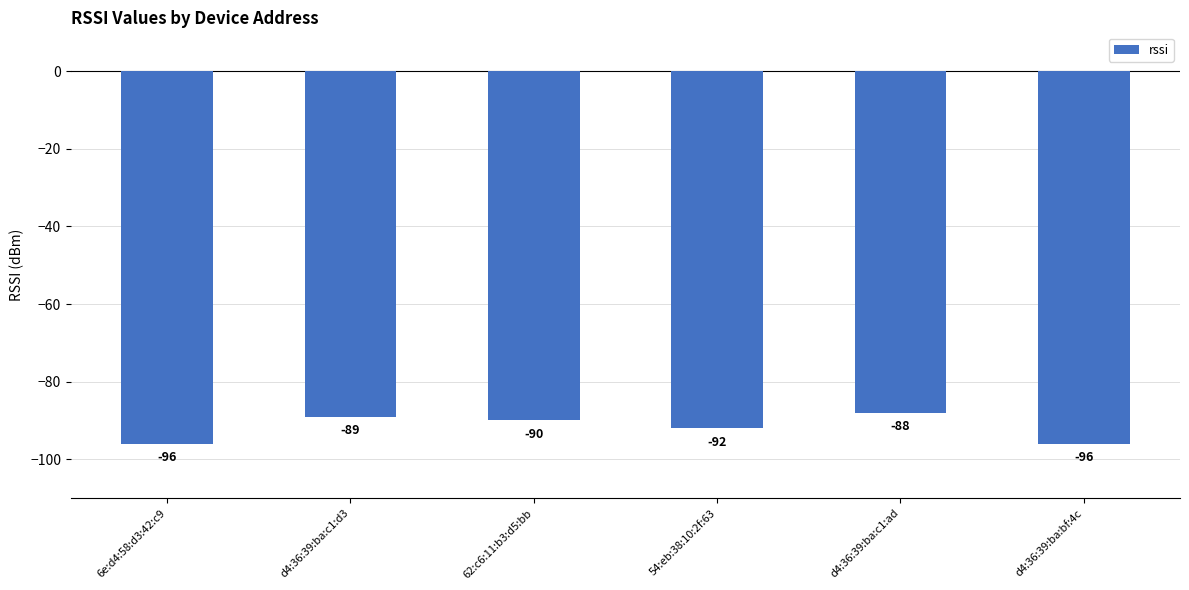

What position from the right is 54:eb:38:10:2f:63?

3